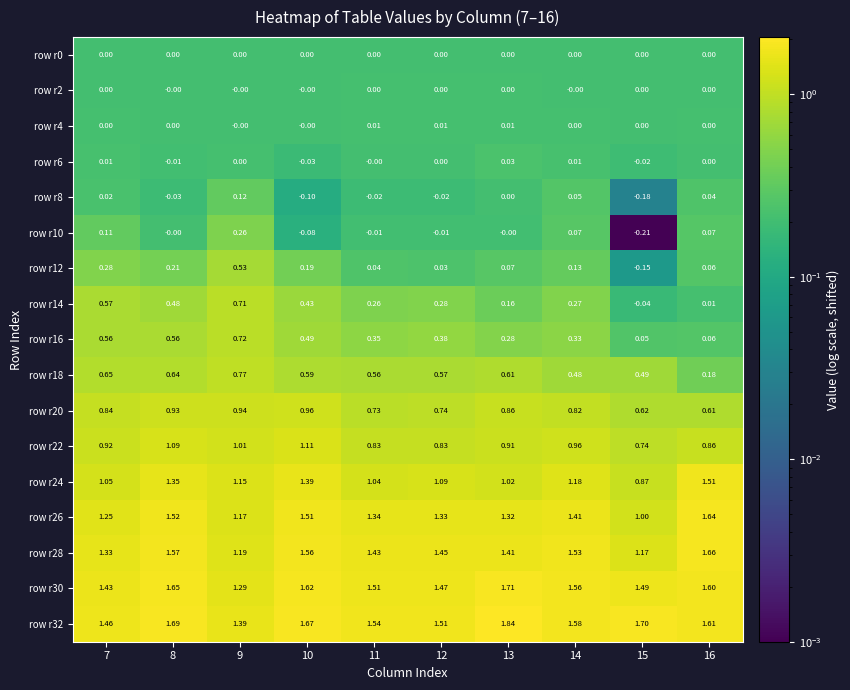

Is the value of row r28 at 16 greater than the value of row r14 at 8?

Yes